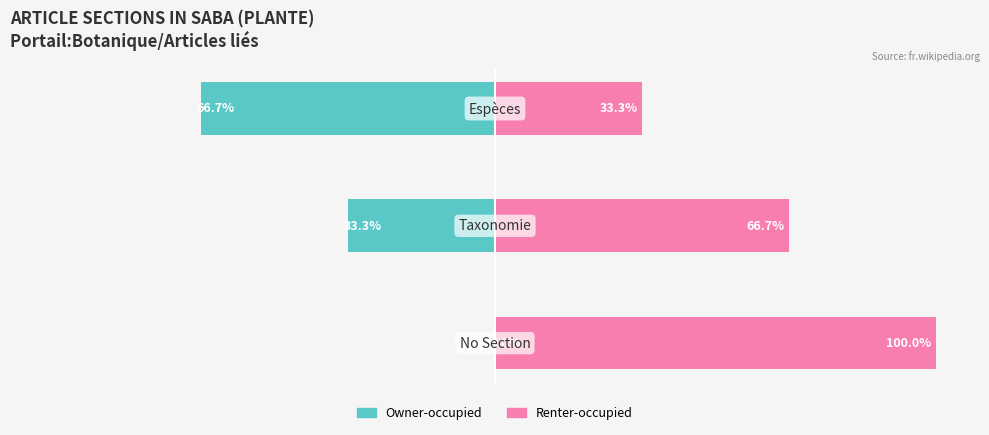

What is the value of the Owner-occupied bar at the 3rd from the left?

-66.7